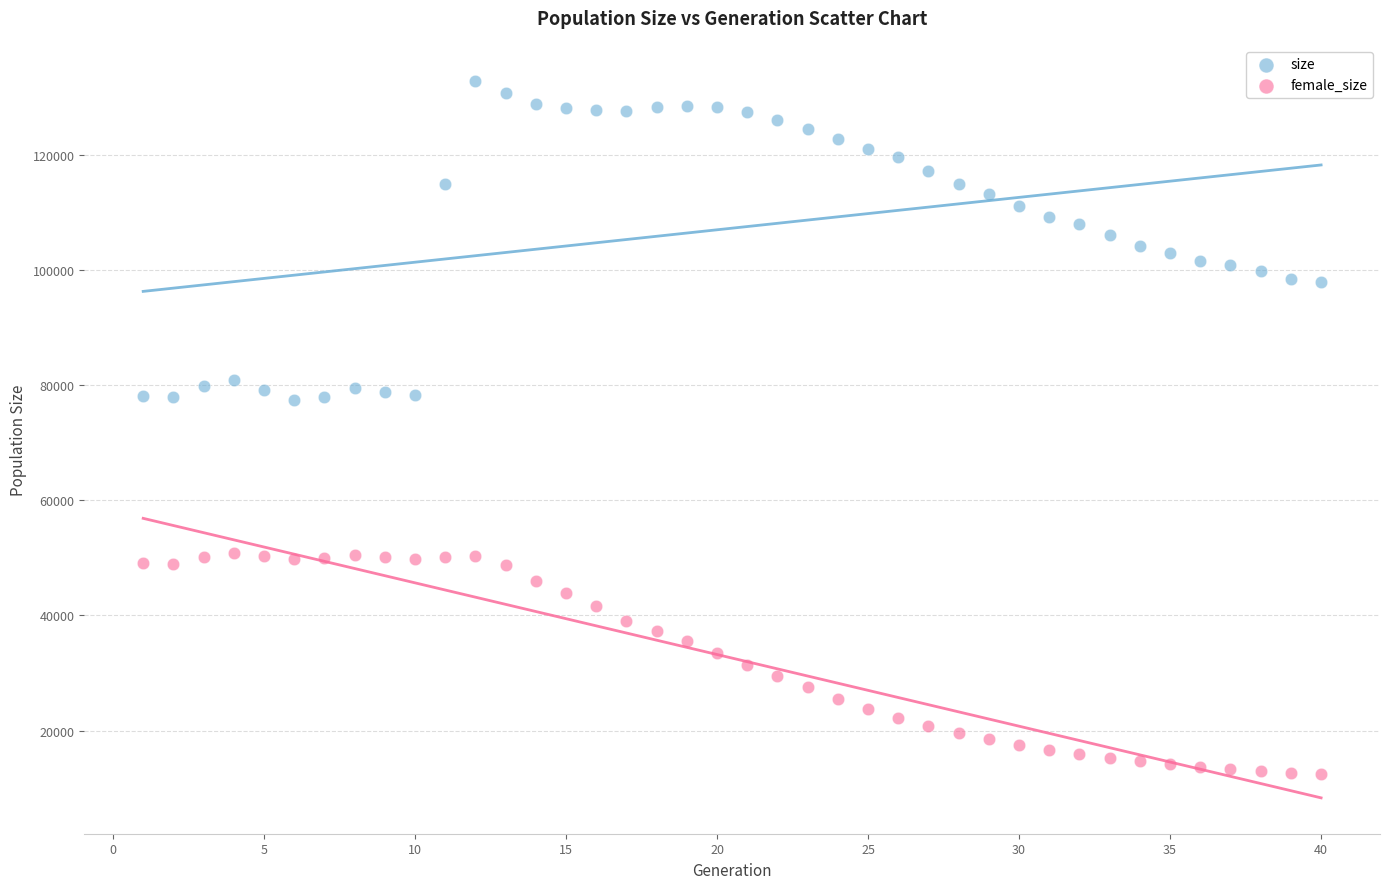

Across all data points, what is the range of Y values (max minus min)?

120367